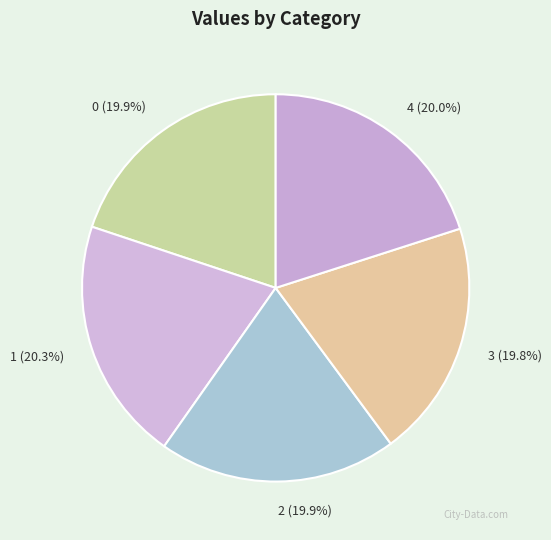

What percentage is the 1 slice, to the nearest percent?

20%